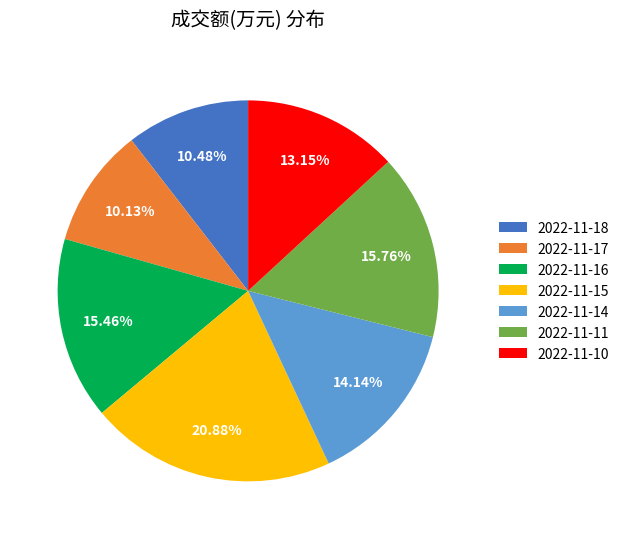

What is the largest slice in the pie chart?

2022-11-15